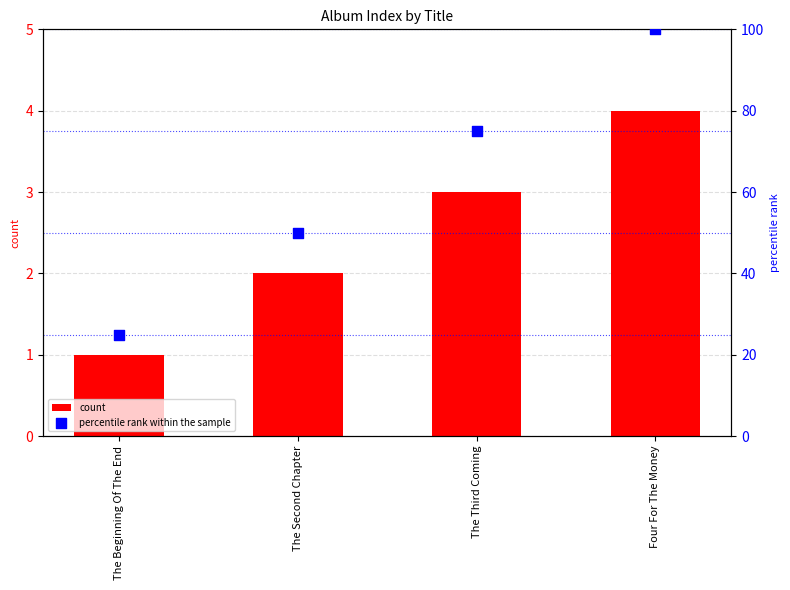

What is the total value across all series at The Second Chapter?

52